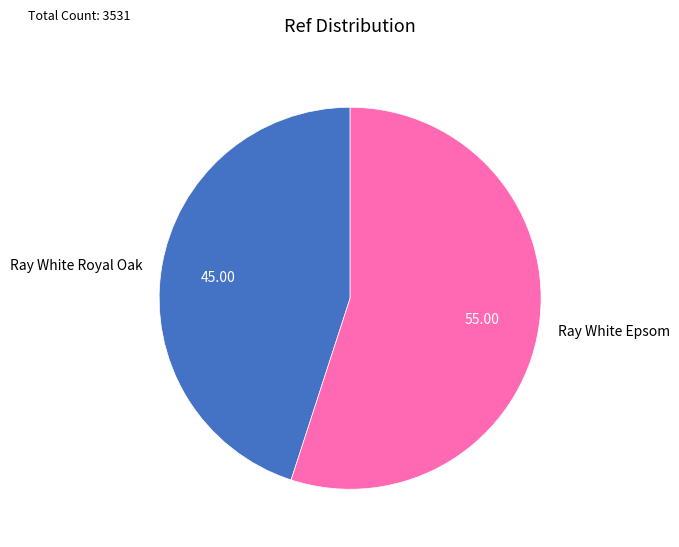

Does Ray White Royal Oak represent more than half of the total?

No